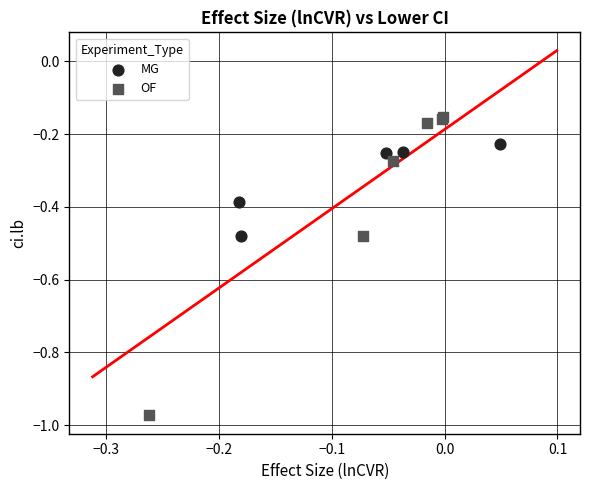

Which series reaches the maximum Y coordinate?

OF